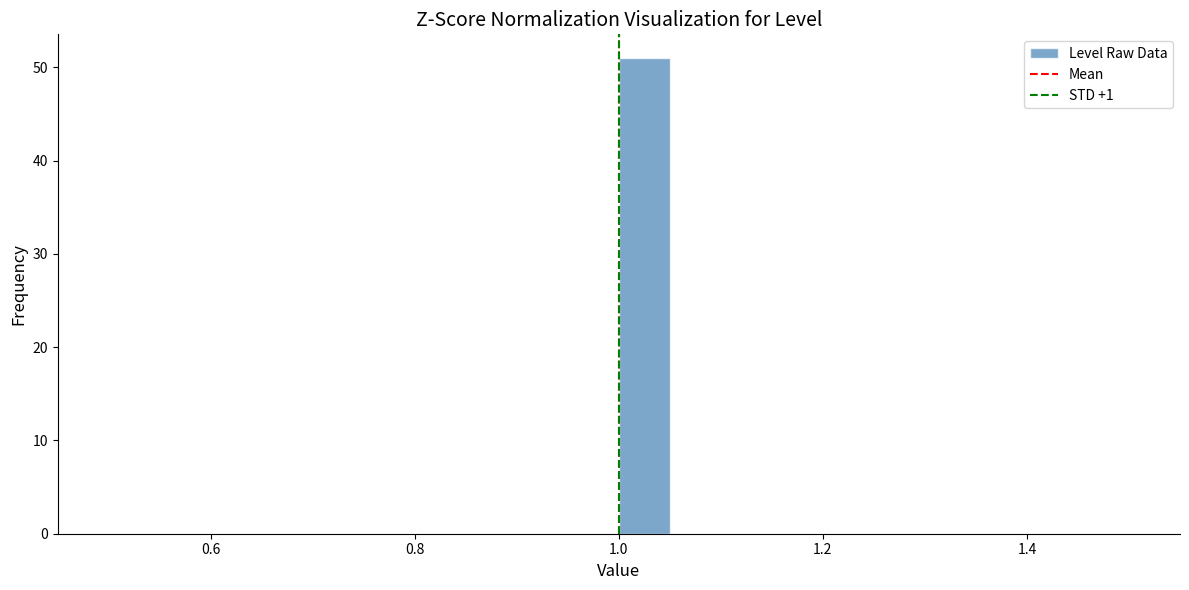

Around what value on the x-axis is the tallest bar? Give the approximate position of its centre, as read against the axis.

1.02